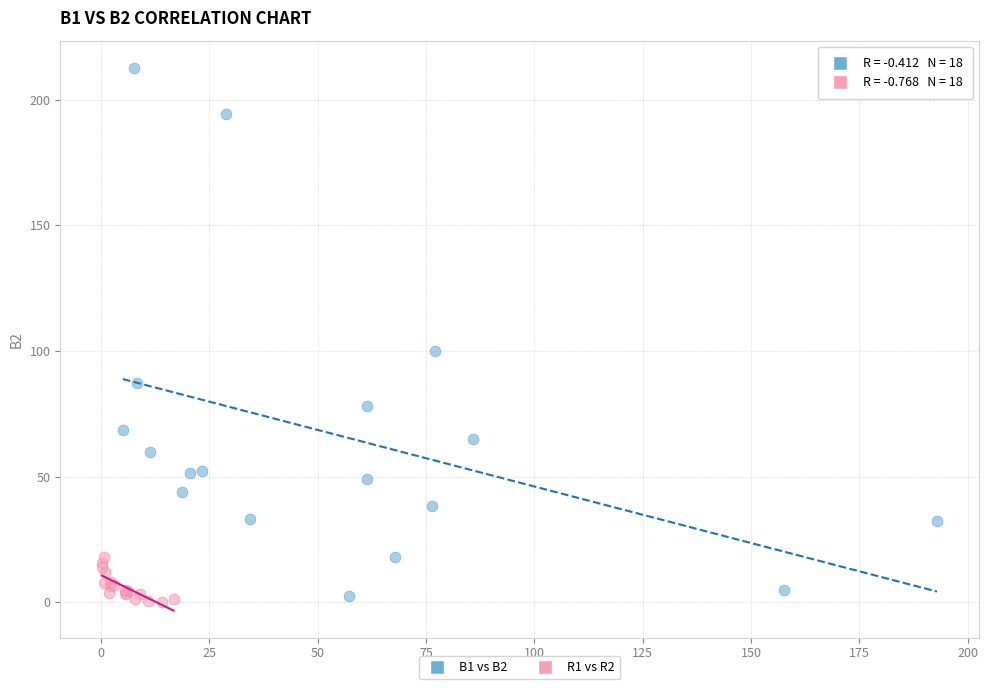

Which series has the largest Y range (max minus min)?

B1 vs B2